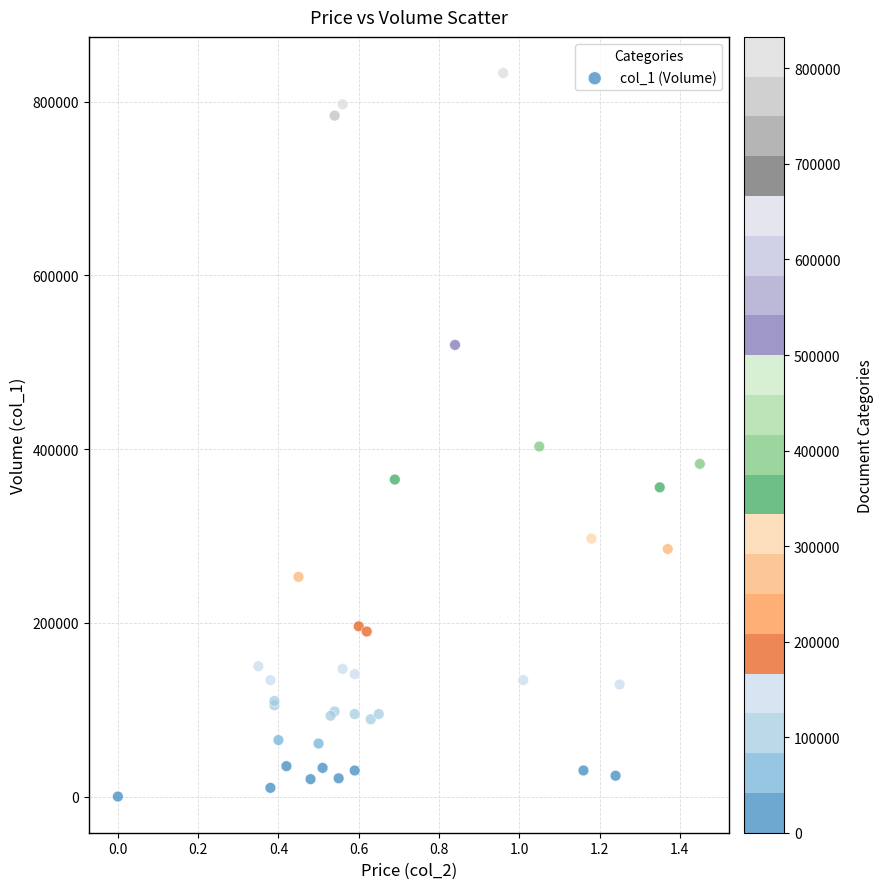

What Y value in the scatter plot is closest to 416500?

403000